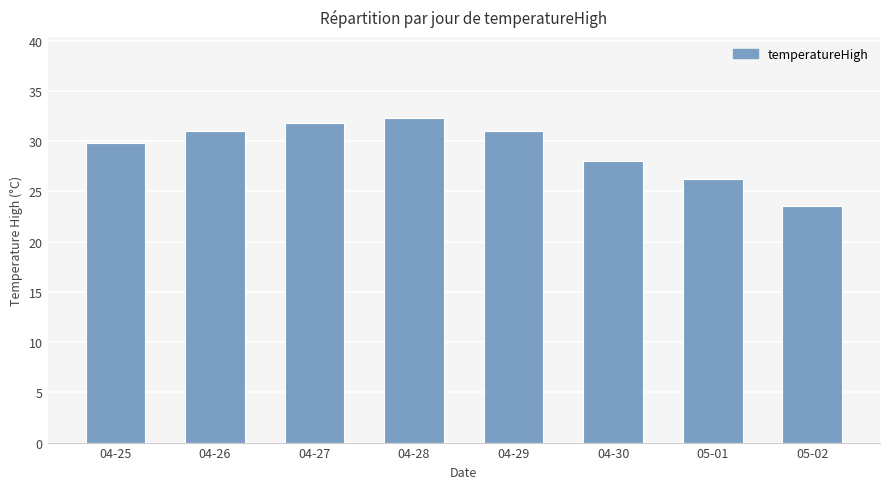

Reading left to right, what are all the values shown in this chart?

04-25=29.8	04-26=31.0	04-27=31.8	04-28=32.3	04-29=31.0	04-30=28.0	05-01=26.2	05-02=23.6